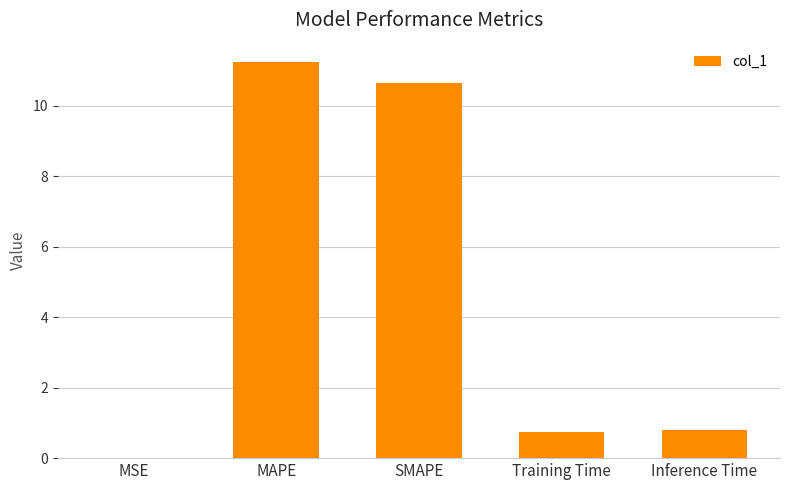

Which has a higher value, MSE or SMAPE?

SMAPE